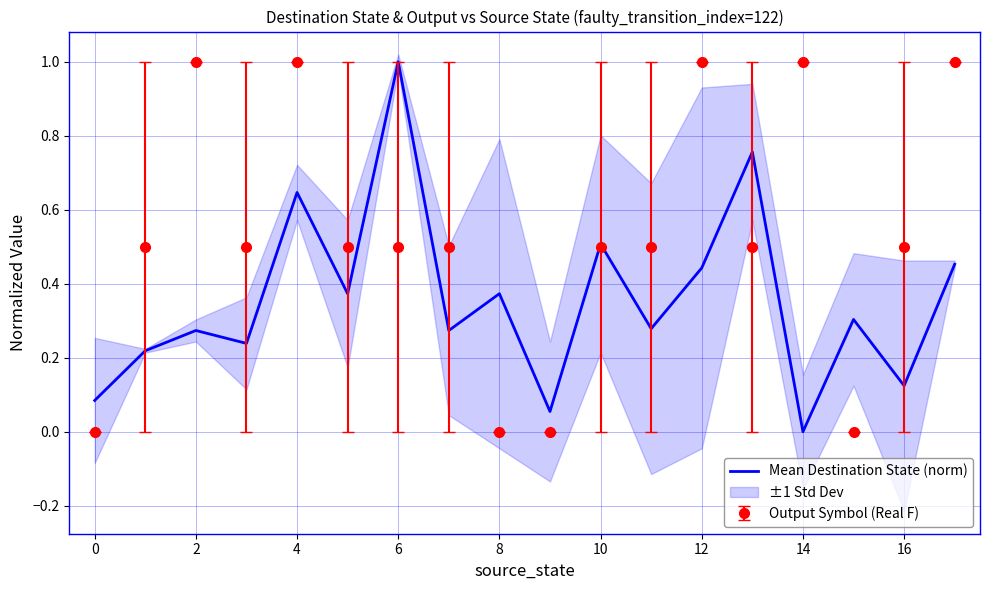

How many points are higher than both their immediate neighbors (excluding endpoints)?

7